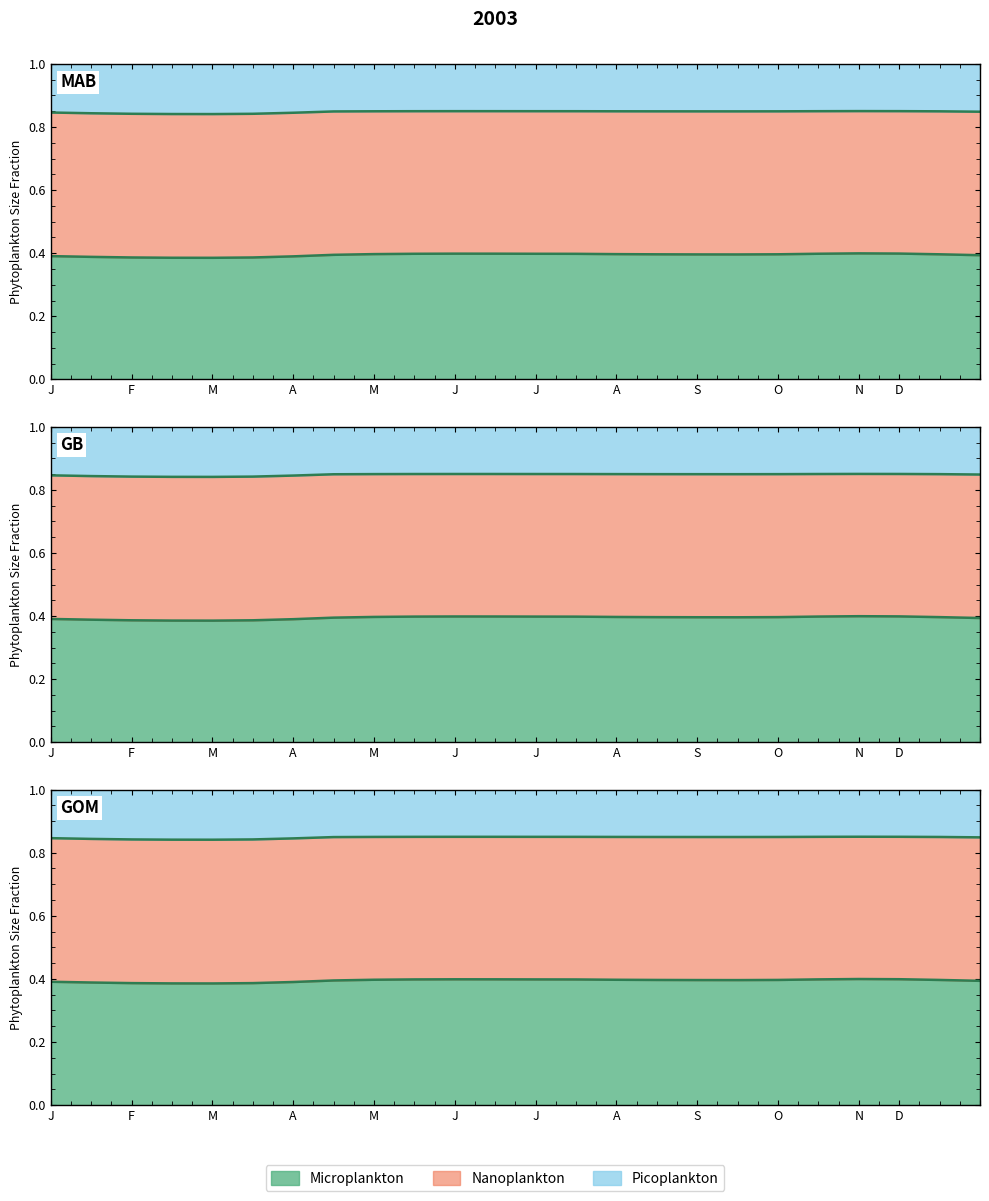

True or false: Nanoplankton and Microplankton cross at least once.

False